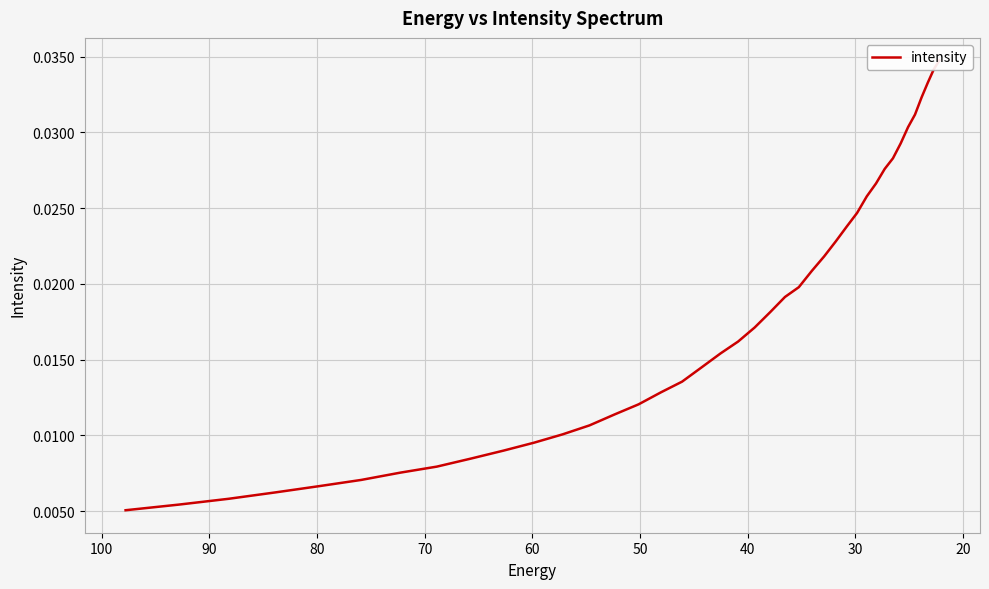

The value at 25 is 0.0. True or false?

False